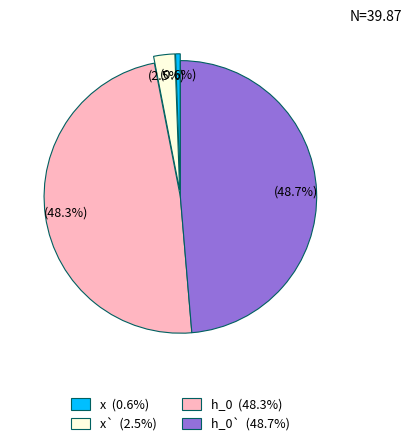

Is there any slice that represents more than half of the pie?

No